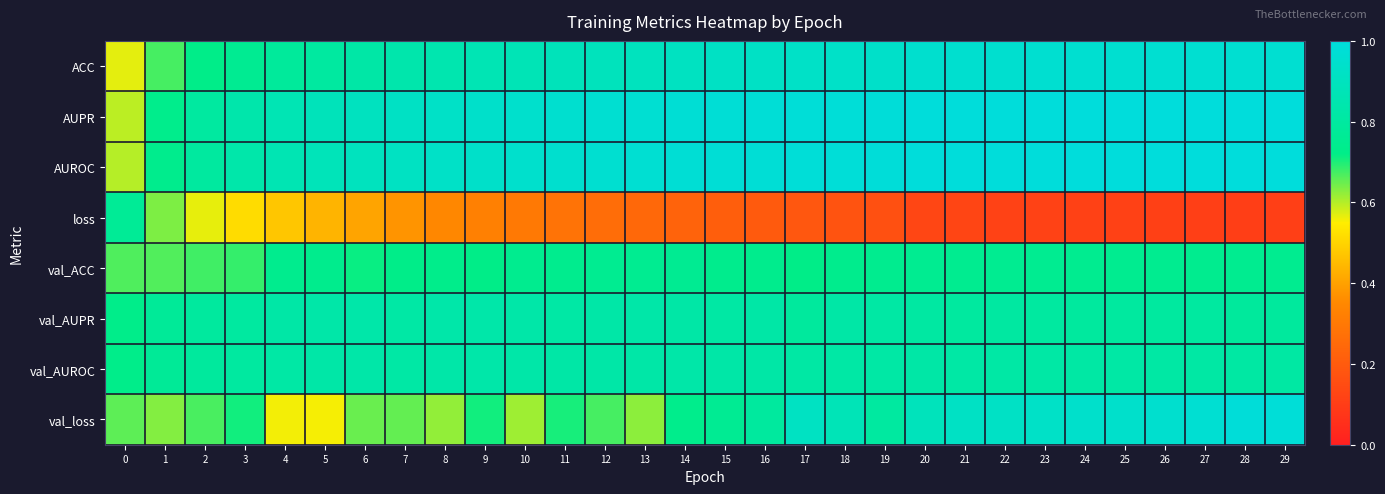

Reading left to right, list all the values displayed in this chart.

ACC: 0=0.6	1=0.7	2=0.7	3=0.8	4=0.8	5=0.8	6=0.8	7=0.8	8=0.9	9=0.9	10=0.9	11=0.9	12=0.9	13=0.9	14=0.9	15=0.9	16=0.9	17=0.9	18=0.9	19=0.9	20=1.0	21=1.0	22=1.0	23=1.0	24=1.0	25=1.0	26=1.0	27=1.0	28=1.0	29=1.0
AUPR: 0=0.6	1=0.7	2=0.8	3=0.8	4=0.9	5=0.9	6=0.9	7=0.9	8=0.9	9=0.9	10=0.9	11=1.0	12=1.0	13=1.0	14=1.0	15=1.0	16=1.0	17=1.0	18=1.0	19=1.0	20=1.0	21=1.0	22=1.0	23=1.0	24=1.0	25=1.0	26=1.0	27=1.0	28=1.0	29=1.0
AUROC: 0=0.6	1=0.7	2=0.8	3=0.8	4=0.9	5=0.9	6=0.9	7=0.9	8=0.9	9=0.9	10=0.9	11=1.0	12=1.0	13=1.0	14=1.0	15=1.0	16=1.0	17=1.0	18=1.0	19=1.0	20=1.0	21=1.0	22=1.0	23=1.0	24=1.0	25=1.0	26=1.0	27=1.0	28=1.0	29=1.0
loss: 0=0.8	1=0.6	2=0.6	3=0.5	4=0.5	5=0.4	6=0.4	7=0.4	8=0.3	9=0.3	10=0.3	11=0.3	12=0.3	13=0.2	14=0.2	15=0.2	16=0.2	17=0.2	18=0.2	19=0.2	20=0.1	21=0.1	22=0.1	23=0.1	24=0.1	25=0.1	26=0.1	27=0.1	28=0.1	29=0.1
val_ACC: 0=0.7	1=0.7	2=0.7	3=0.7	4=0.7	5=0.7	6=0.7	7=0.7	8=0.7	9=0.7	10=0.7	11=0.7	12=0.8	13=0.8	14=0.8	15=0.7	16=0.7	17=0.7	18=0.7	19=0.7	20=0.8	21=0.7	22=0.8	23=0.8	24=0.7	25=0.7	26=0.7	27=0.7	28=0.7	29=0.7
val_AUPR: 0=0.7	1=0.8	2=0.8	3=0.8	4=0.8	5=0.8	6=0.8	7=0.8	8=0.8	9=0.8	10=0.8	11=0.8	12=0.8	13=0.8	14=0.8	15=0.8	16=0.8	17=0.8	18=0.8	19=0.8	20=0.8	21=0.8	22=0.8	23=0.8	24=0.8	25=0.8	26=0.8	27=0.8	28=0.8	29=0.8
val_AUROC: 0=0.7	1=0.8	2=0.8	3=0.8	4=0.8	5=0.8	6=0.8	7=0.8	8=0.8	9=0.8	10=0.8	11=0.8	12=0.8	13=0.8	14=0.8	15=0.8	16=0.8	17=0.8	18=0.8	19=0.8	20=0.8	21=0.8	22=0.8	23=0.8	24=0.8	25=0.8	26=0.8	27=0.8	28=0.8	29=0.8
val_loss: 0=0.7	1=0.6	2=0.7	3=0.7	4=0.6	5=0.6	6=0.6	7=0.7	8=0.6	9=0.7	10=0.6	11=0.7	12=0.7	13=0.6	14=0.7	15=0.8	16=0.8	17=0.9	18=0.9	19=0.8	20=0.9	21=0.9	22=0.9	23=0.9	24=0.9	25=0.9	26=0.9	27=1.0	28=1.0	29=1.0